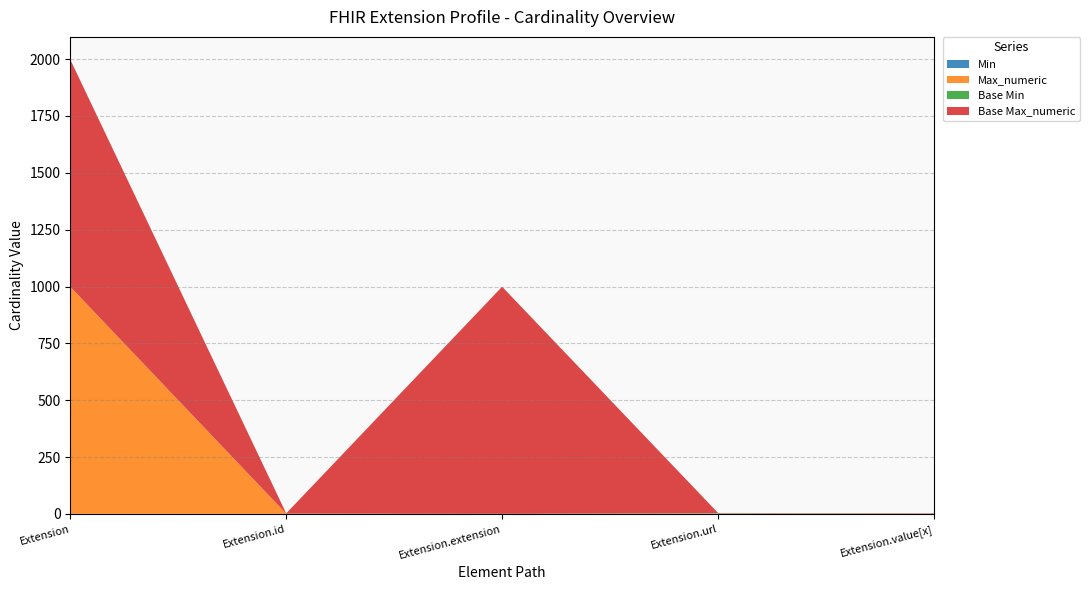

Reading left to right, extract all data points from this chart.

Min: Extension=0	Extension.id=0	Extension.extension=0	Extension.url=1	Extension.value[x]=1
Max_numeric: Extension=999	Extension.id=1	Extension.extension=0	Extension.url=1	Extension.value[x]=1
Base Min: Extension=0	Extension.id=0	Extension.extension=0	Extension.url=1	Extension.value[x]=0
Base Max_numeric: Extension=999	Extension.id=1	Extension.extension=999	Extension.url=1	Extension.value[x]=1